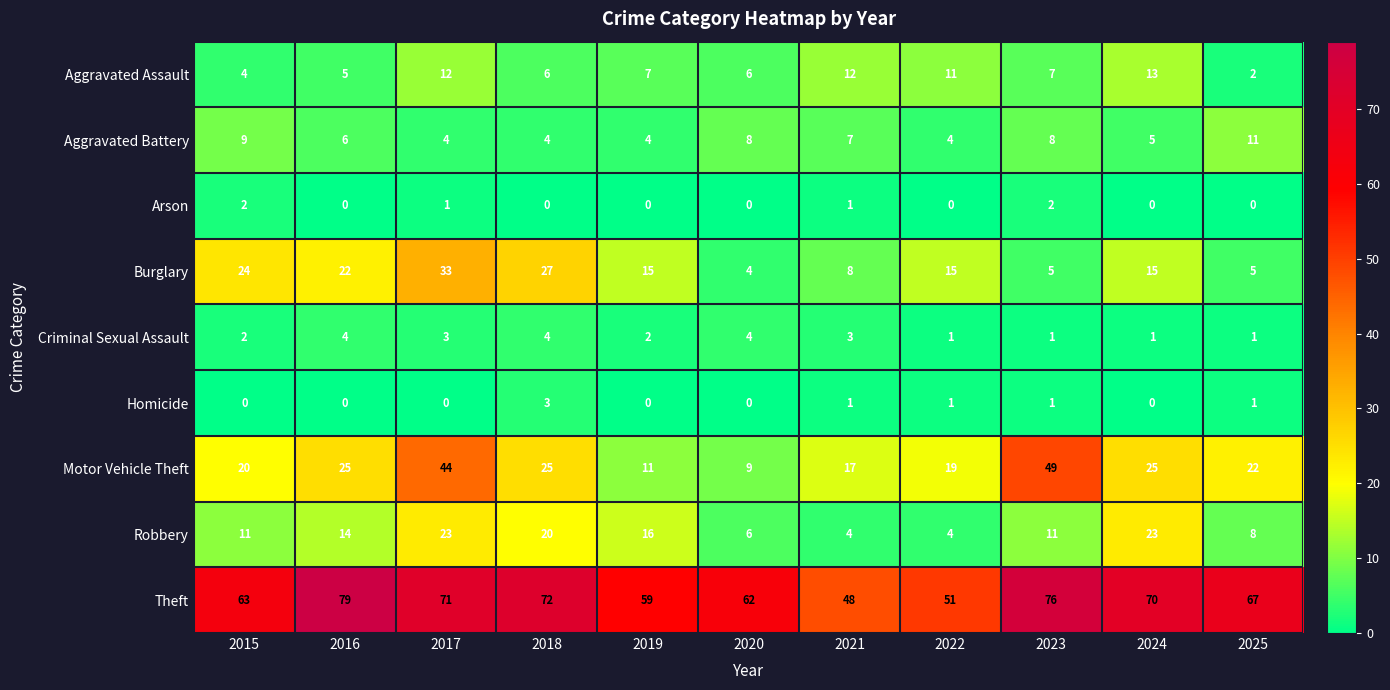

What is the maximum value shown in the chart?

79